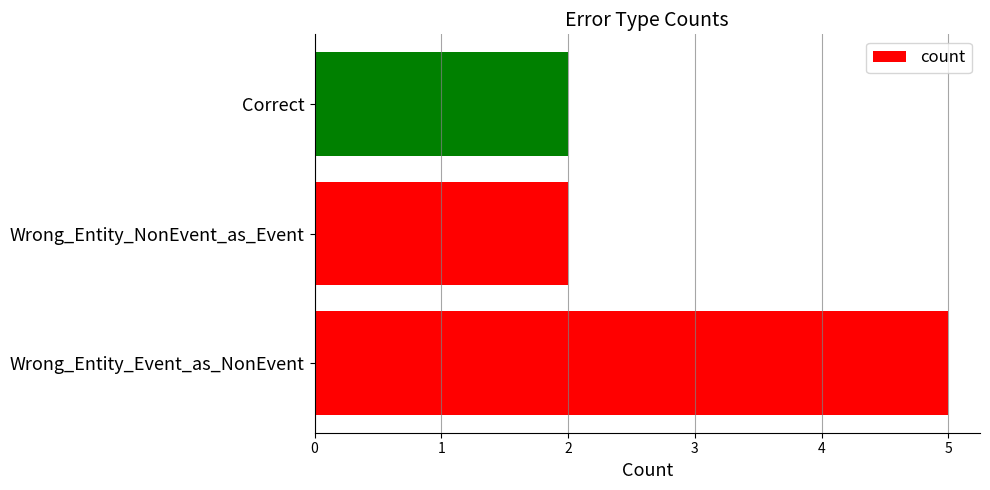

What is the maximum value shown in the chart?

5